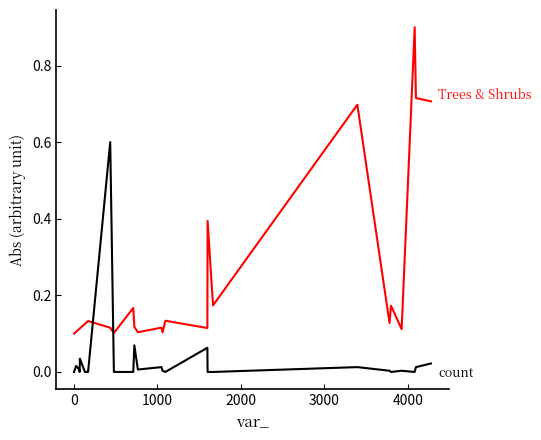

What is the greatest value displayed?

0.9